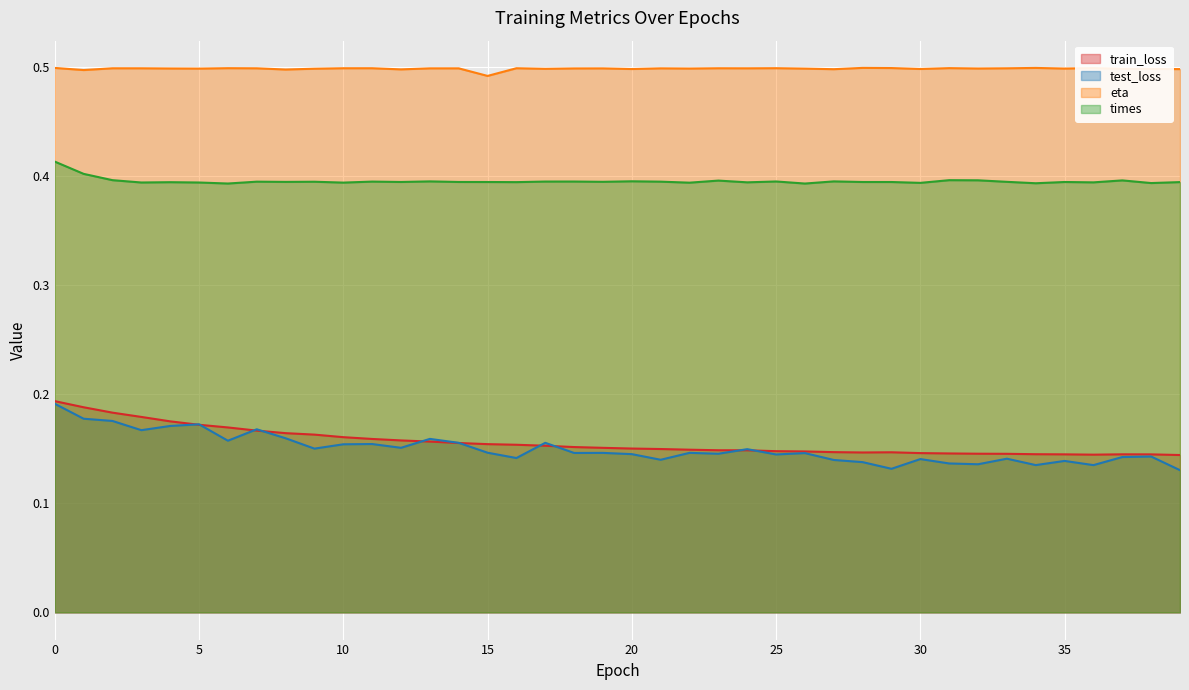

Between 3 and 12, which is larger?

3